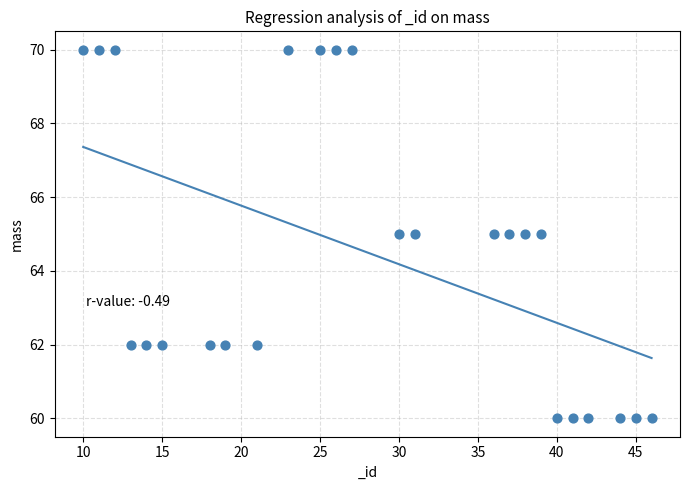

What is the range of Y values (max minus min)?

10